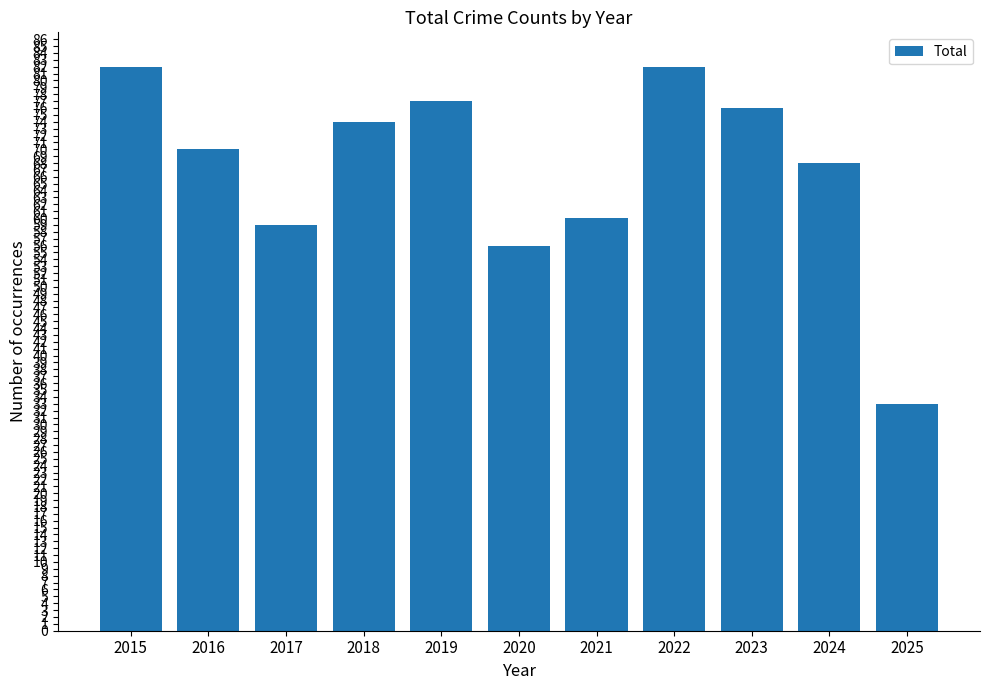

Is it true that the value at 2025 is 33?

True